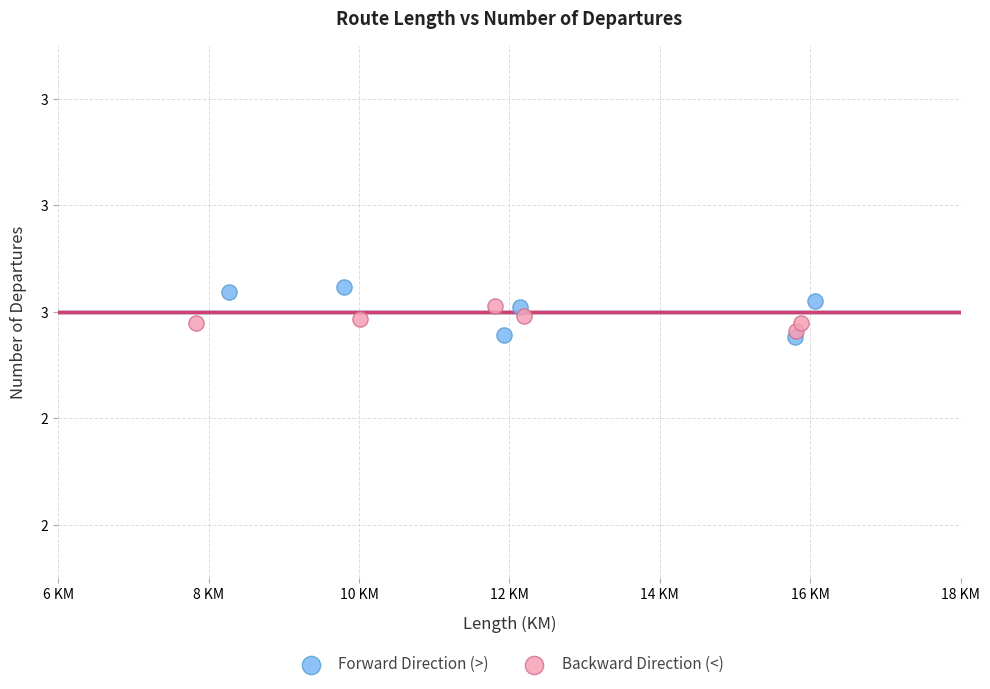

Which series has the largest Y range (max minus min)?

Forward Direction (>)